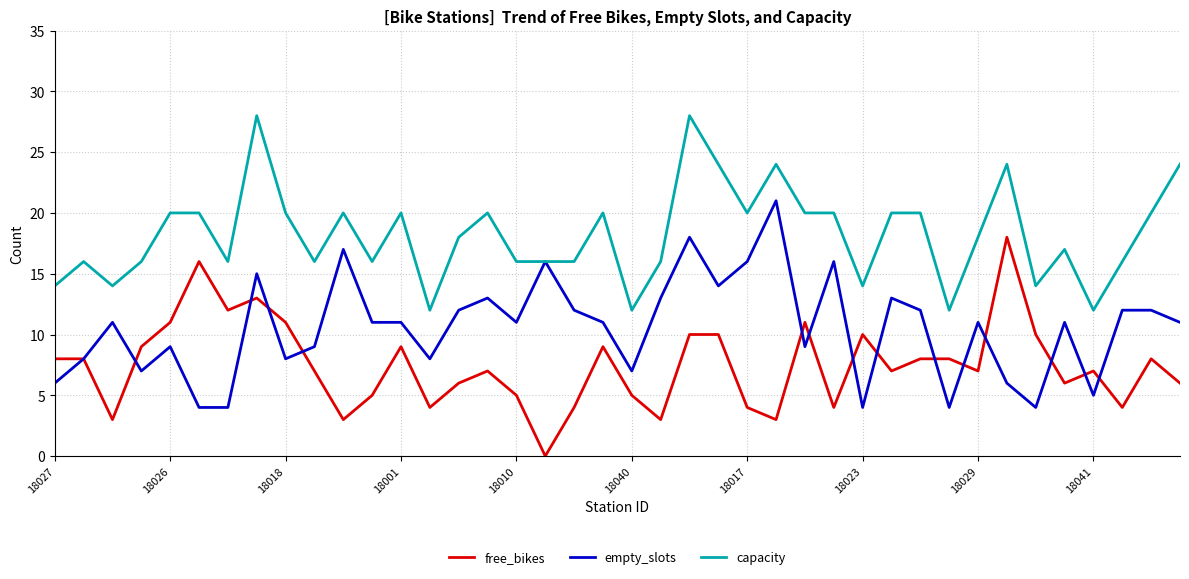

True or false: capacity and free_bikes intersect in this chart.

False